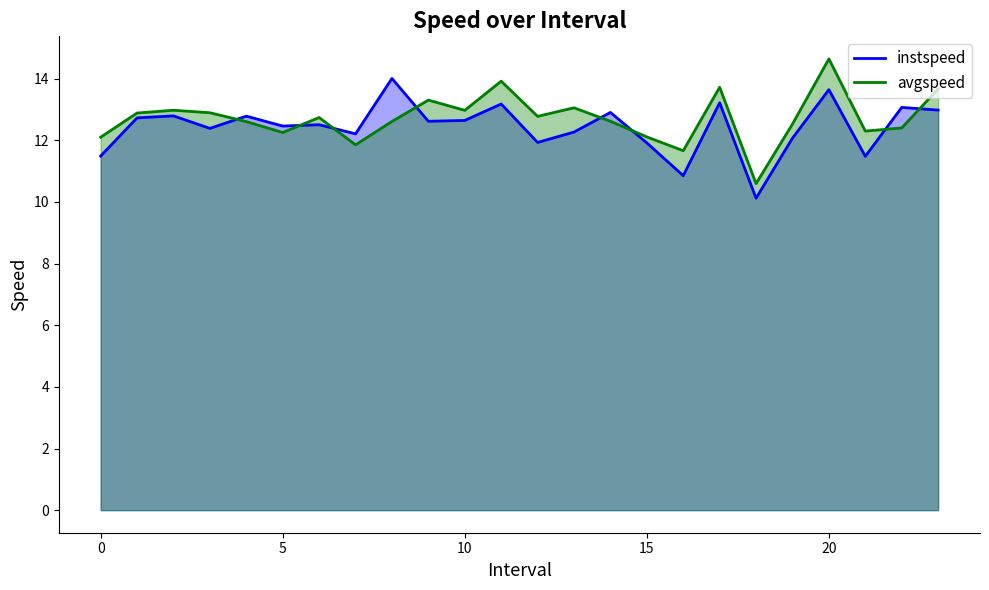

True or false: avgspeed has a value of 11.9 at 7.

True